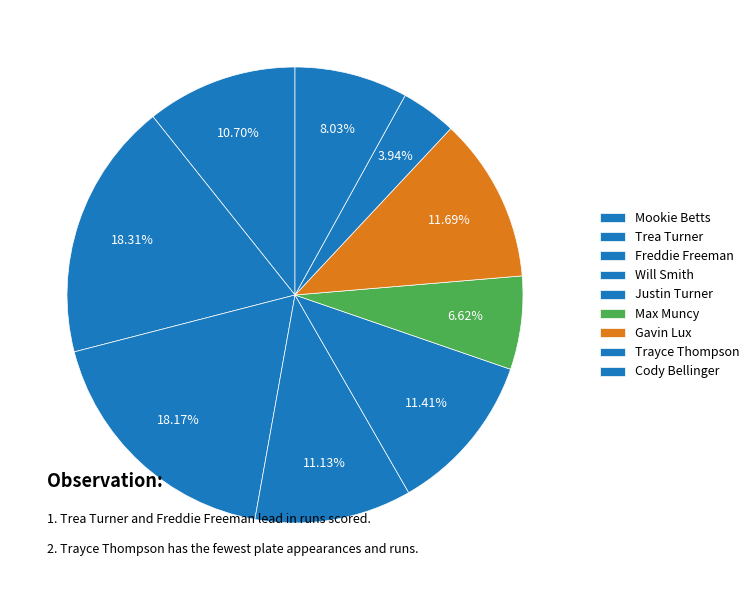

Which slice is the largest?

Trea Turner